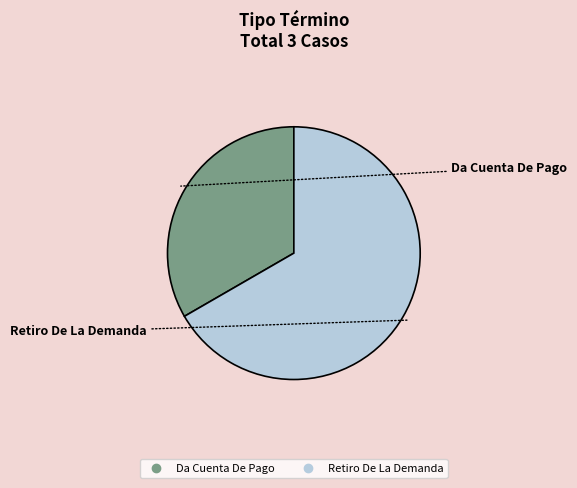

Combined, do Retiro De La Demanda and Da Cuenta De Pago account for over 50%?

Yes